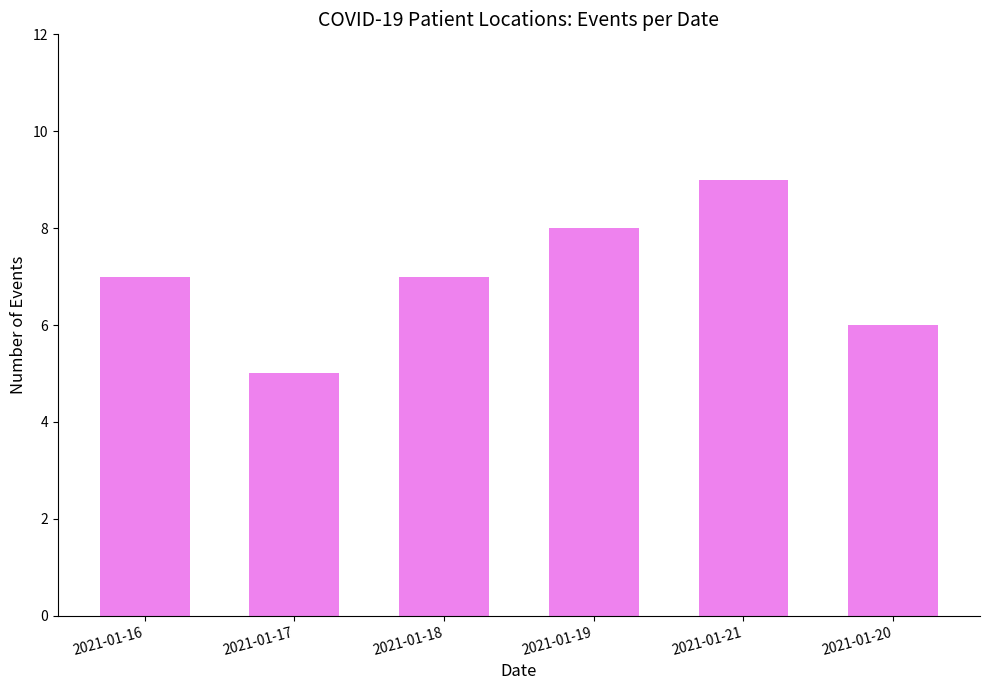

What is the change in value from 2021-01-21 to 2021-01-20?

-3